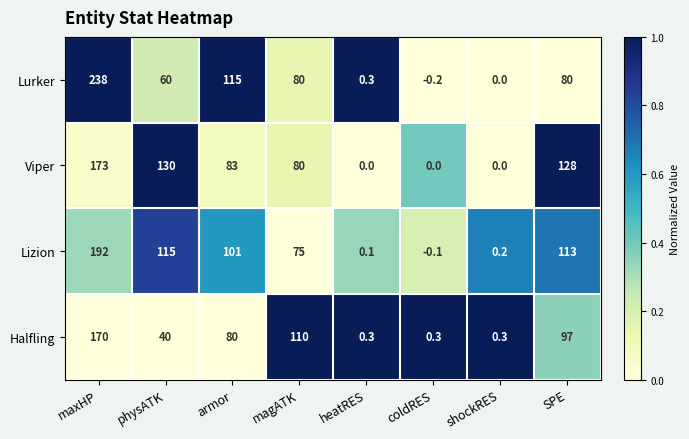

Is it true that Viper equals 80.0 at magATK?

True